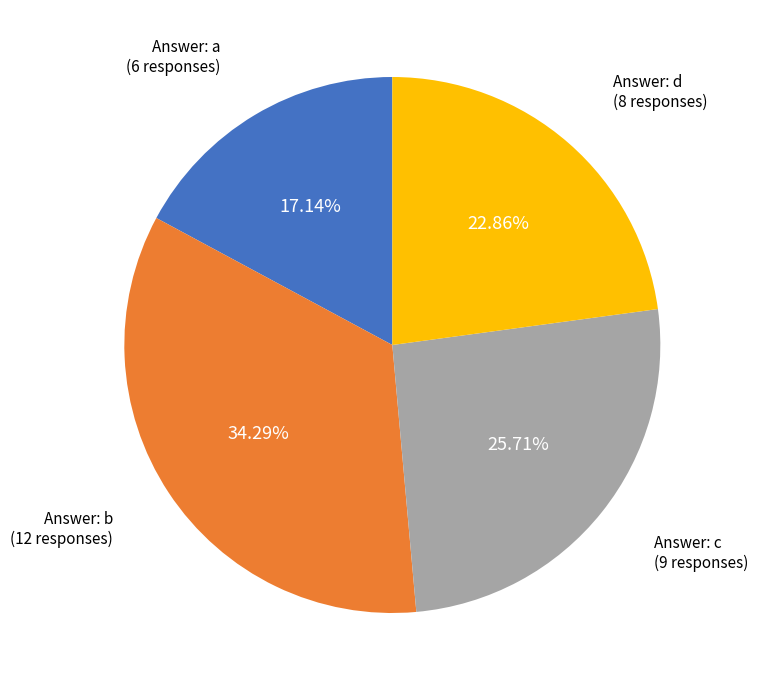

Is there a majority slice in this chart?

No